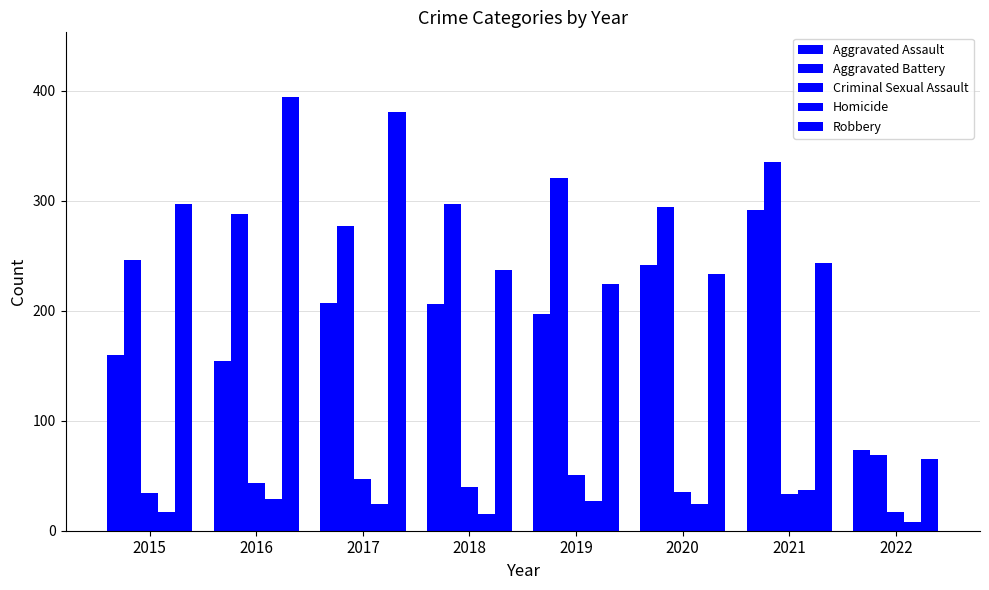

What is the difference between the Robbery values at 2016 and 2021?

151